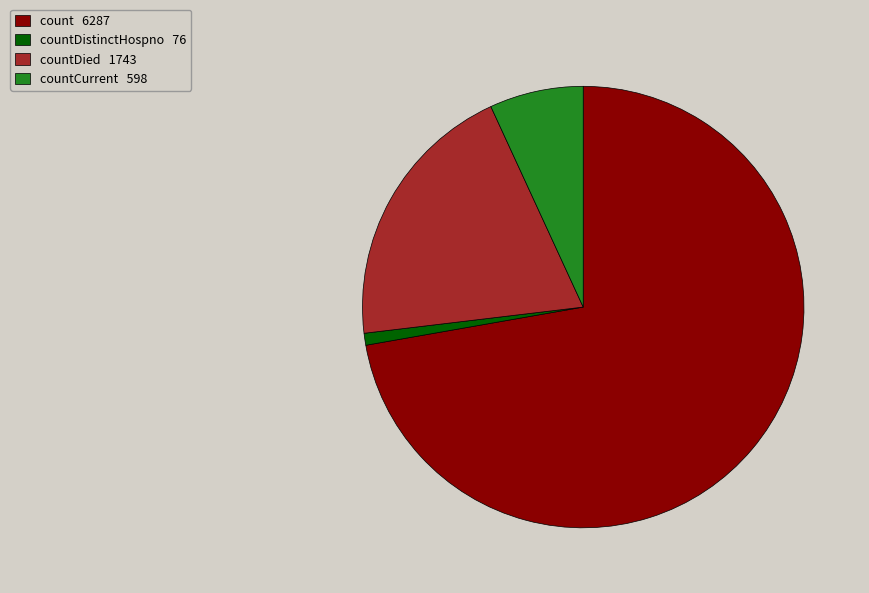

Is there any slice that represents more than half of the pie?

Yes